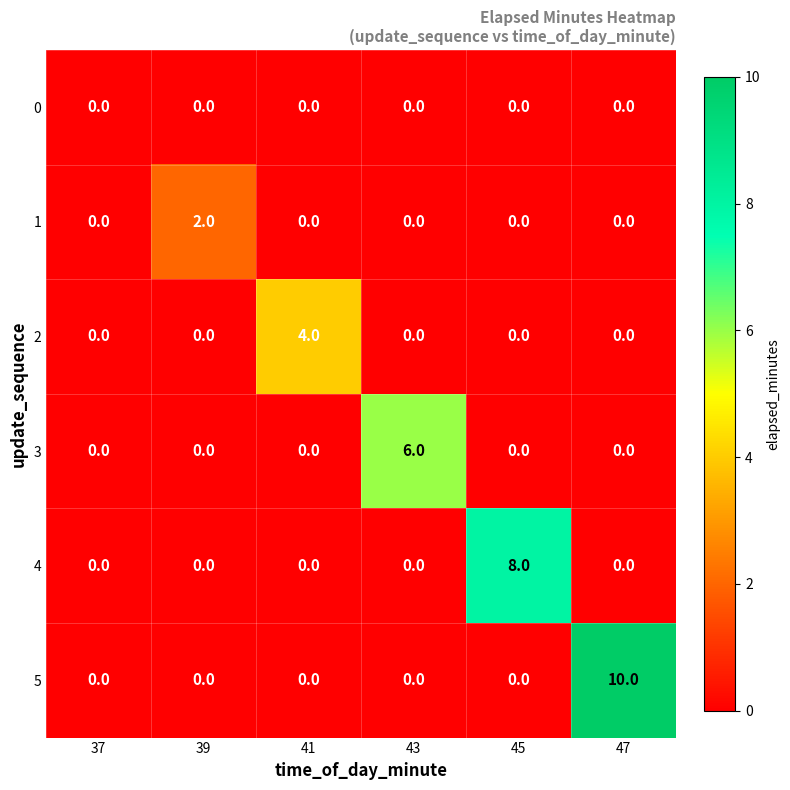

The value of 1 at 37 is 0. True or false?

True